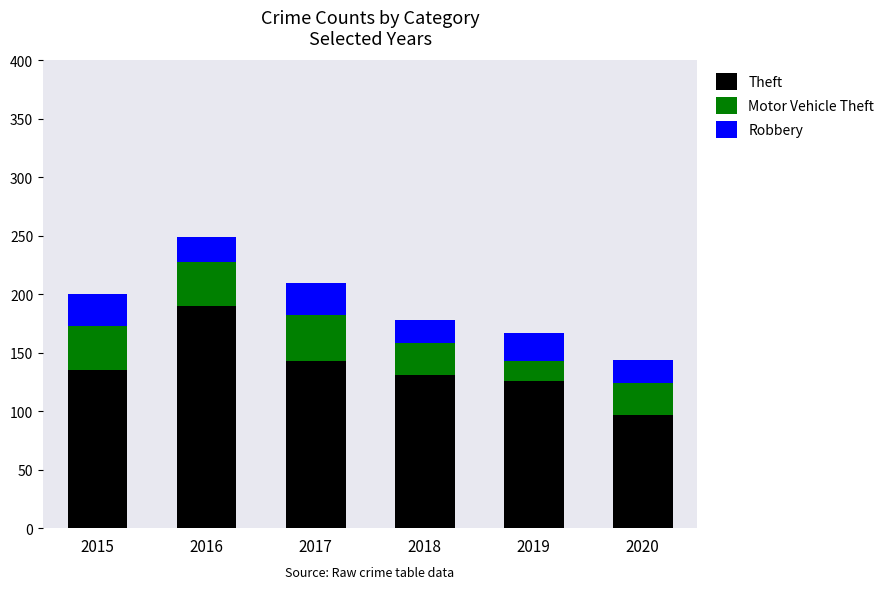

True or false: Theft has a value of 59 at 2019.

False